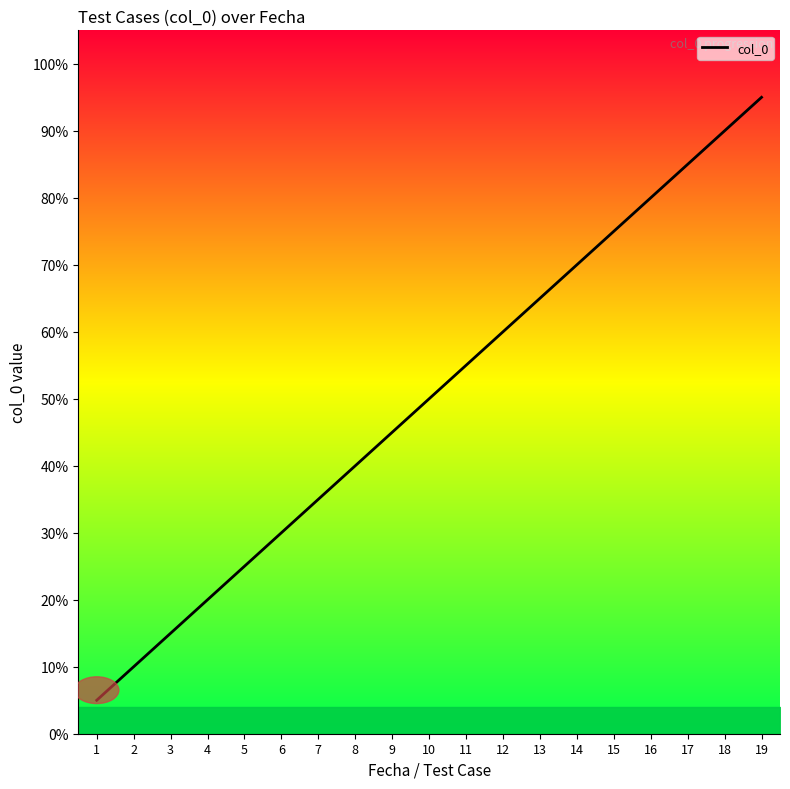

True or false: the data shows 25 at 19.

False